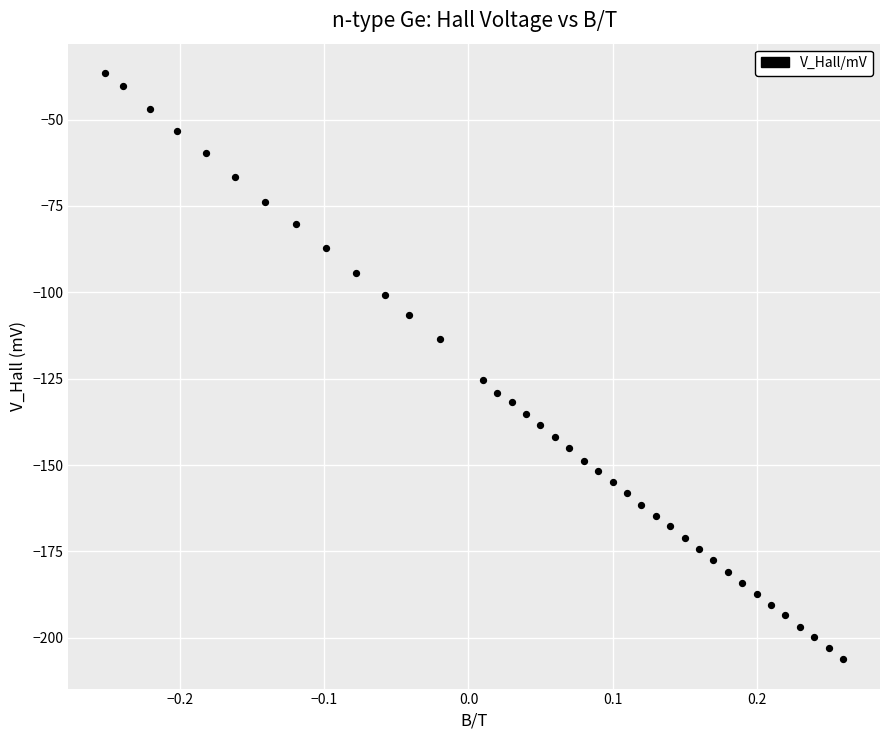

What Y value in the scatter plot is closest to -121?

-125.3